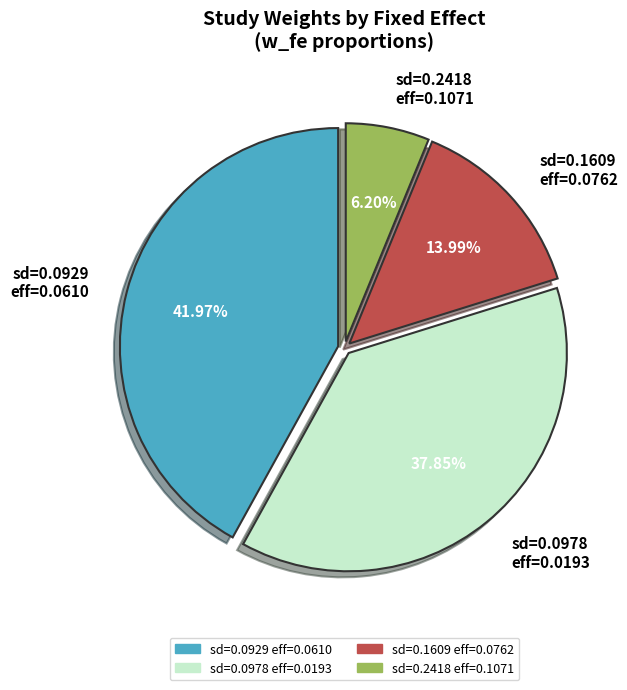

Is there any slice that represents more than half of the pie?

No